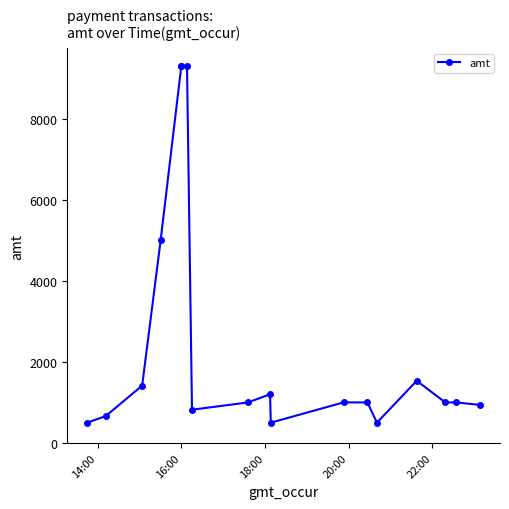

What is the maximum value shown in the chart?

9300.0